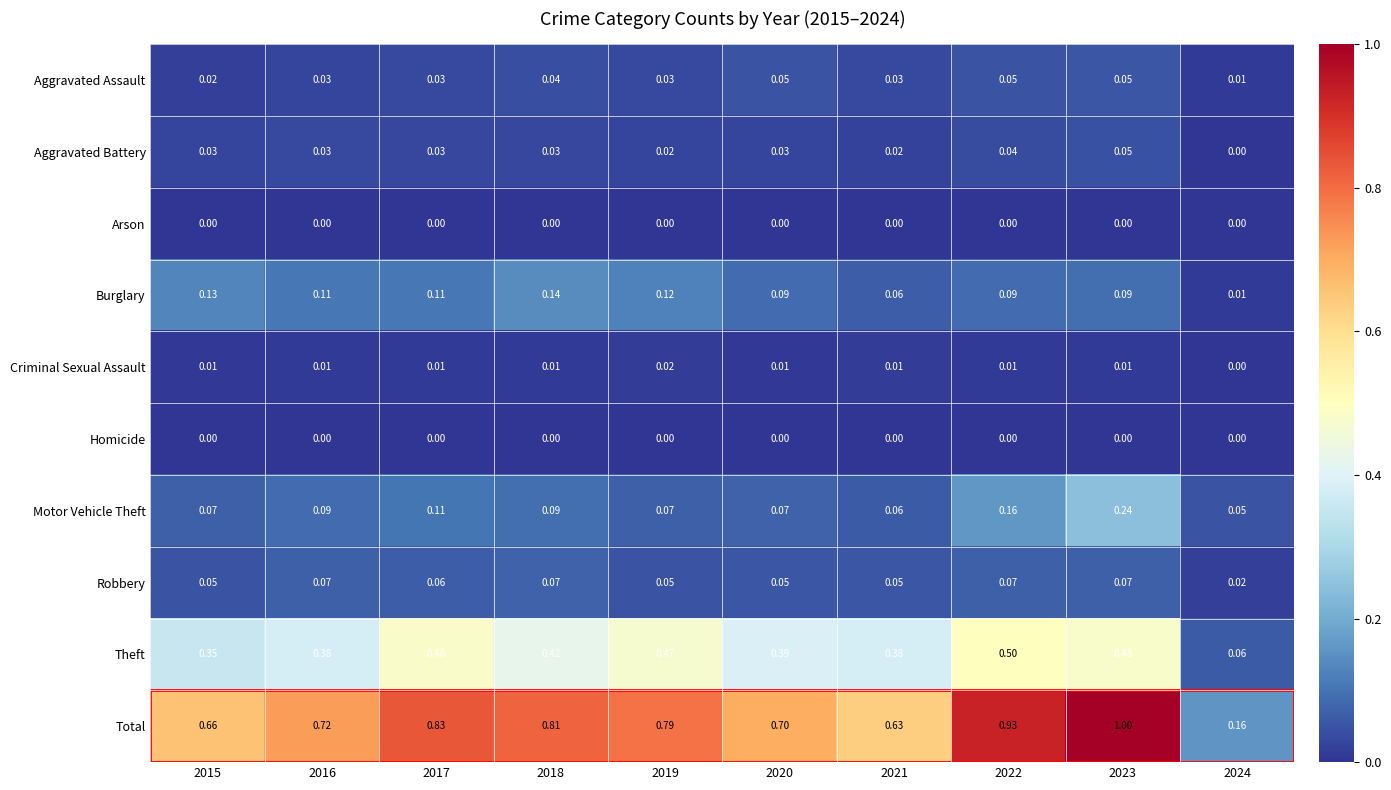

Which series has the largest total across all categories?

Total